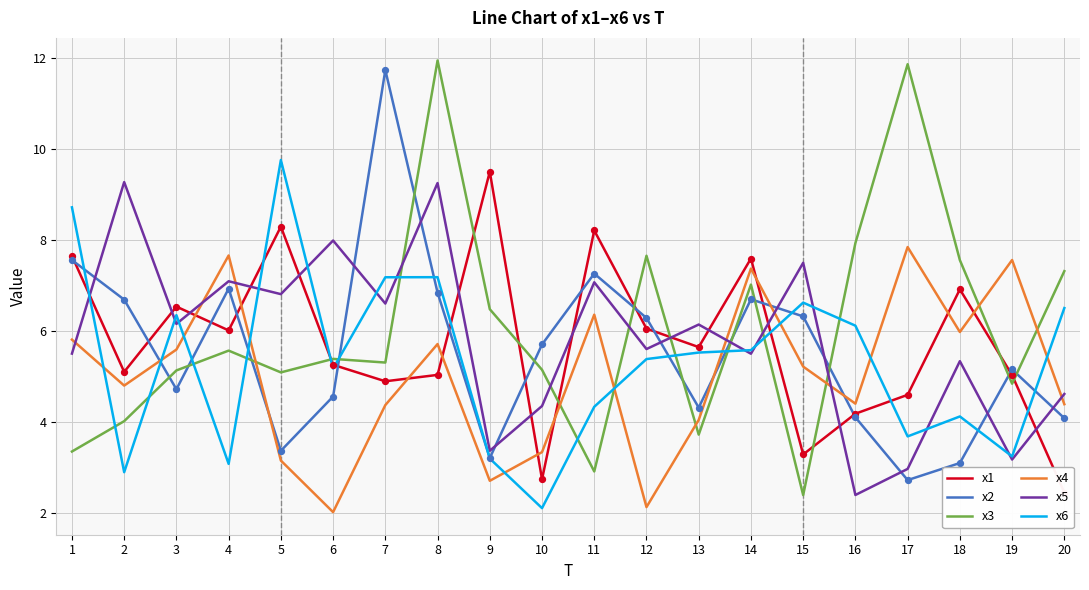

Is the value of x4 at 18 greater than the value of x2 at 6?

Yes